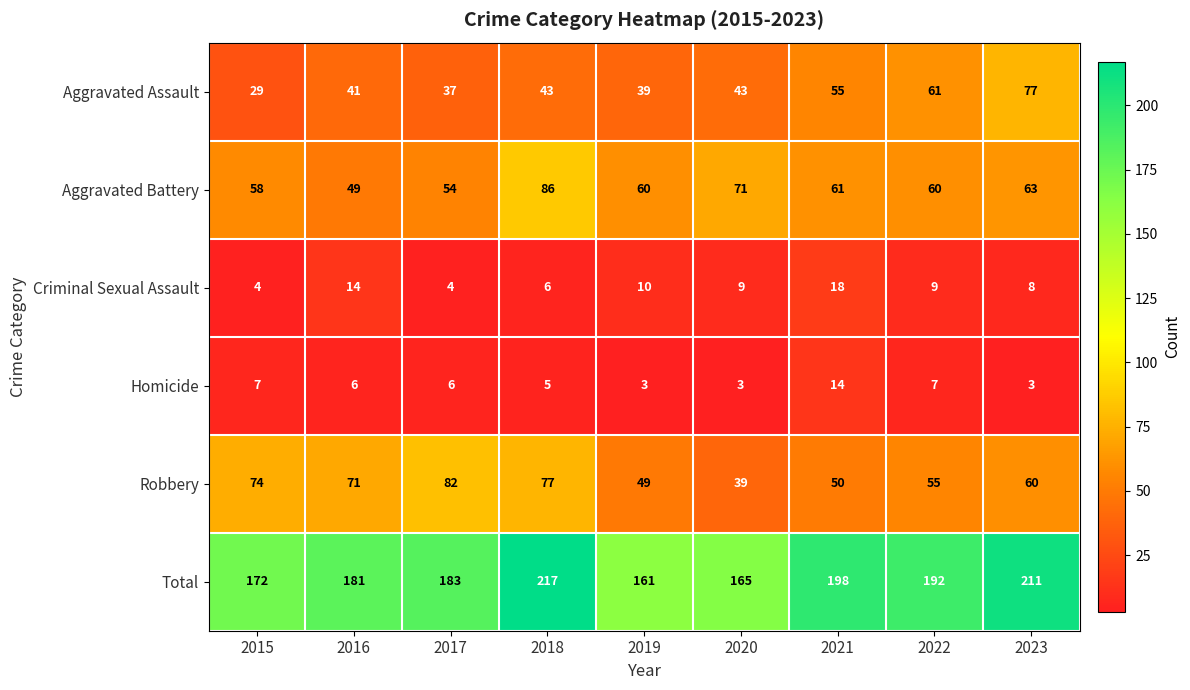

At how many categories does at least one series exceed 136?

9